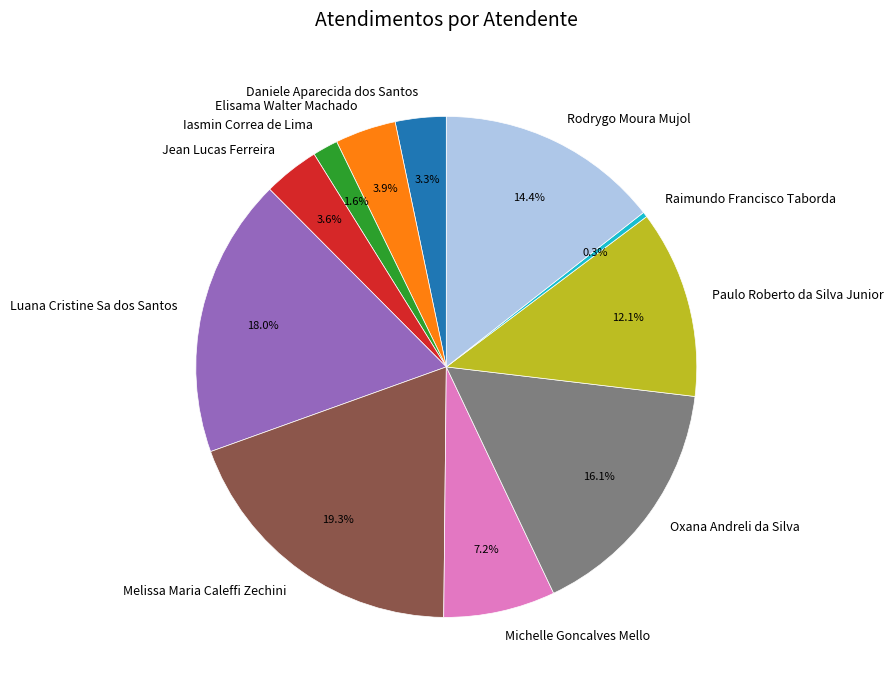

To the nearest percent, what portion does Elisama Walter Machado represent?

4%